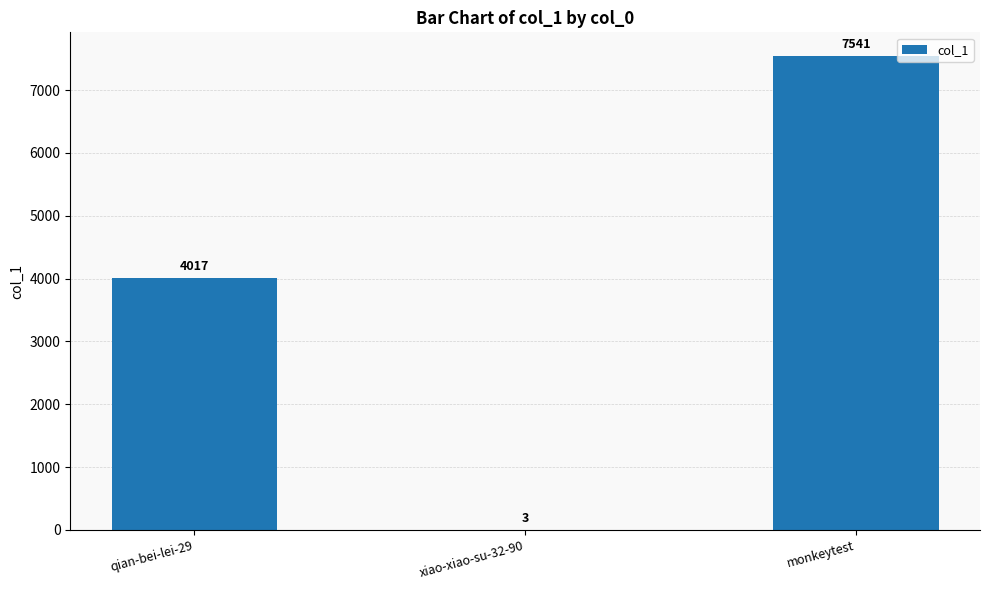

The value at qian-bei-lei-29 is 2422. True or false?

False